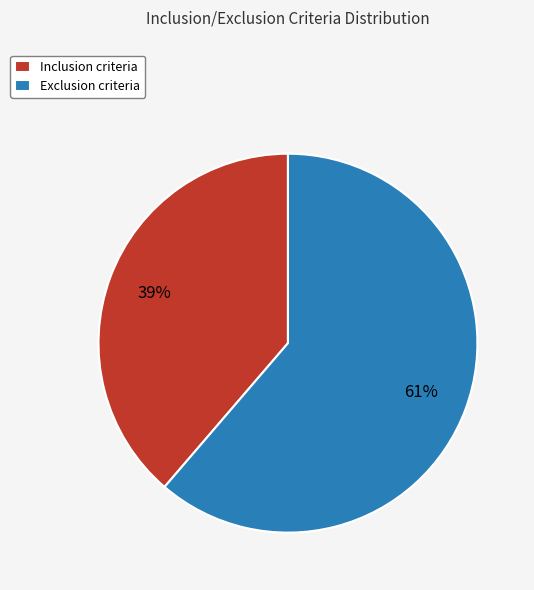

What is the majority slice?

Exclusion